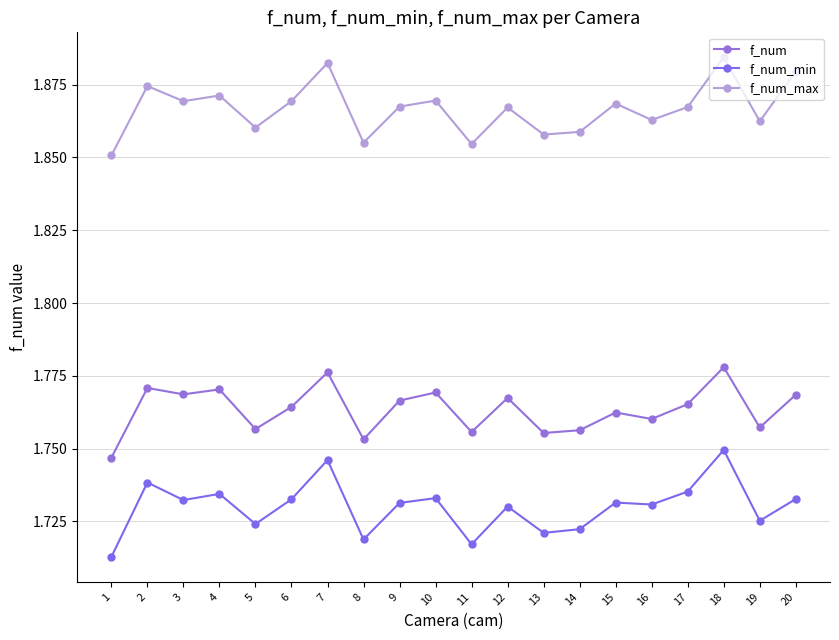

What value does the f_num series have at 14?

1.8